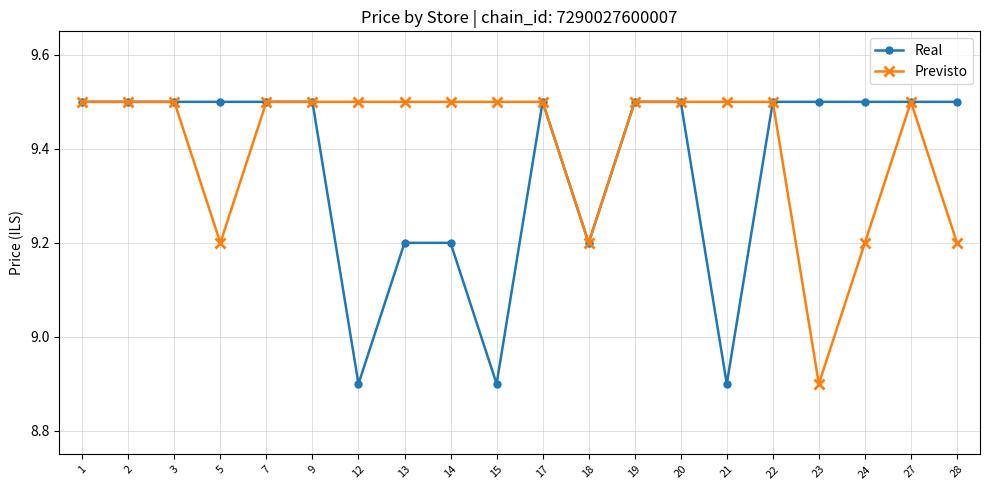

At 24, list the series in order from largest to smallest.

Real, Previsto